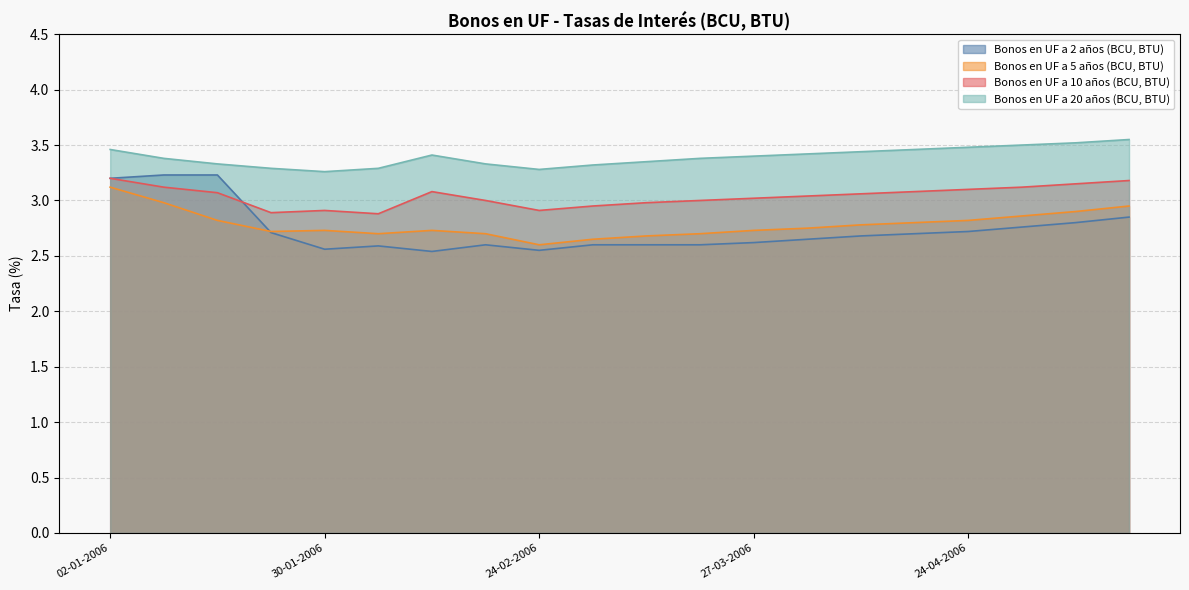

Which series has the largest total across all categories?

Bonos en UF a 20 años (BCU, BTU)